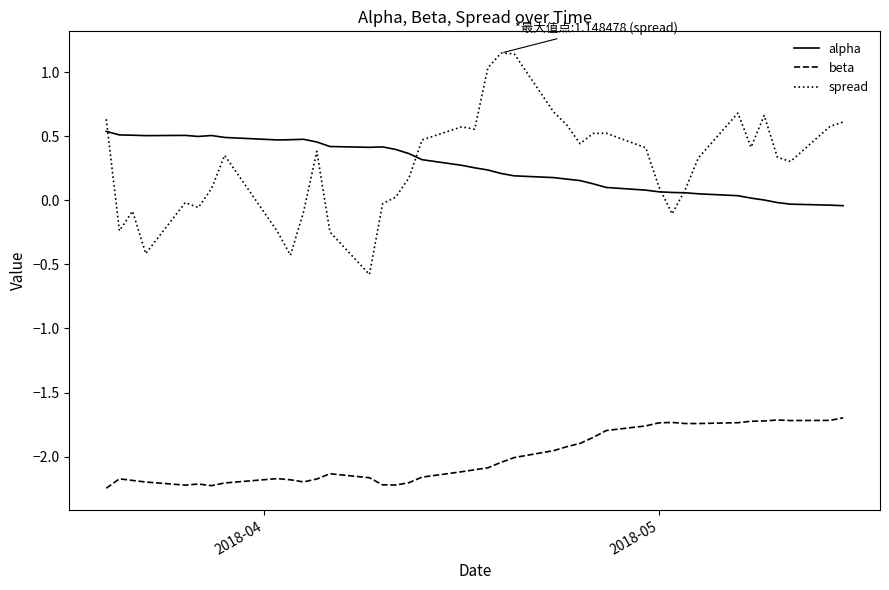

Which series has the largest range (max minus min)?

spread